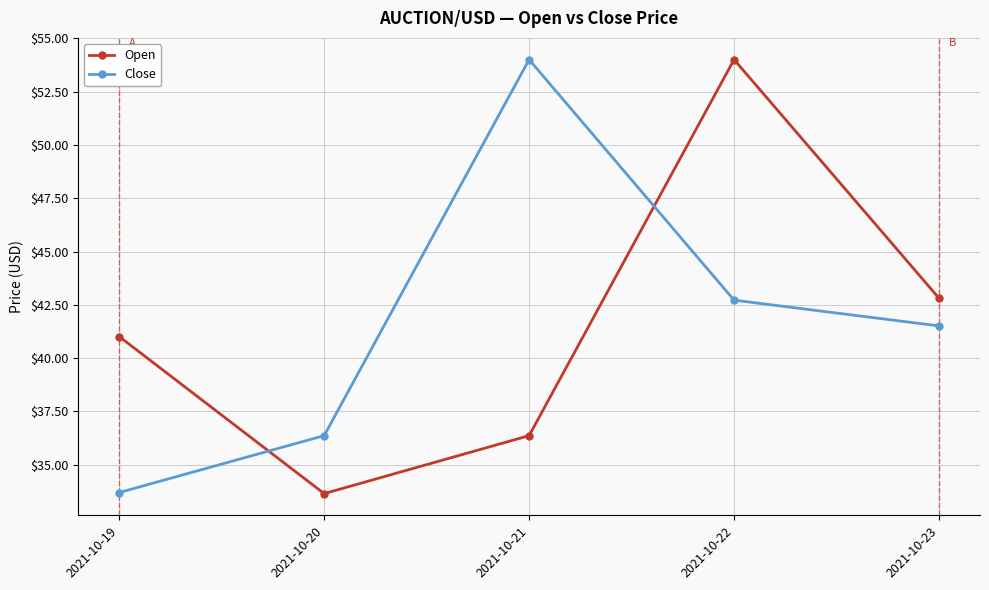

Rank the series at 2021-10-23 from lowest to highest value.

Close, Open